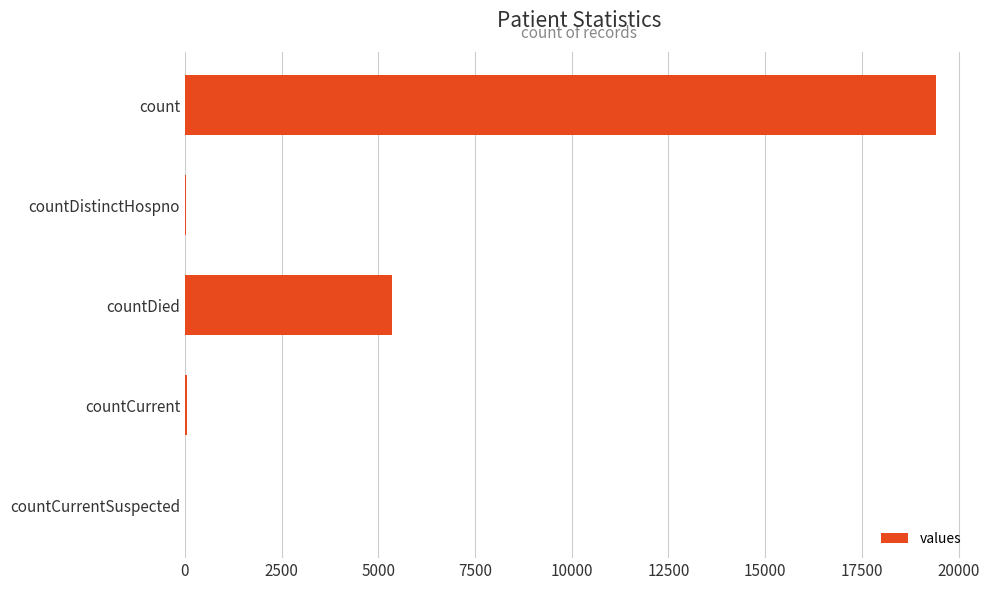

How many categories are shown in the chart?

5